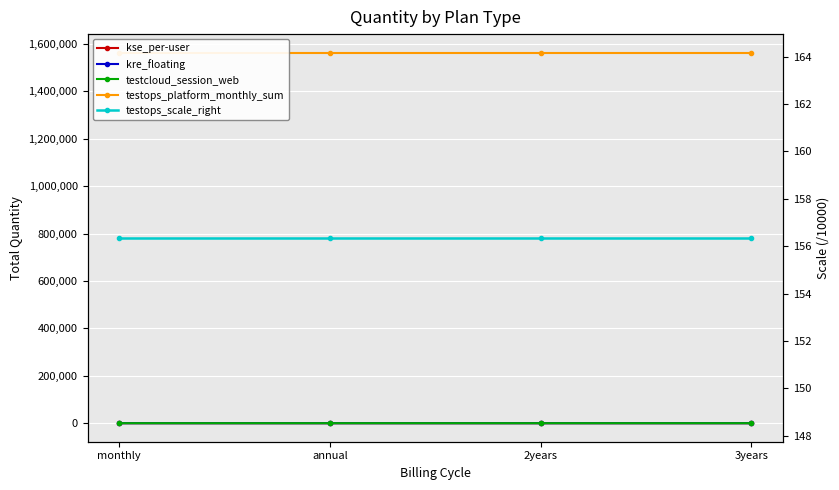

At which category does the chart reach its peak across all series?

monthly